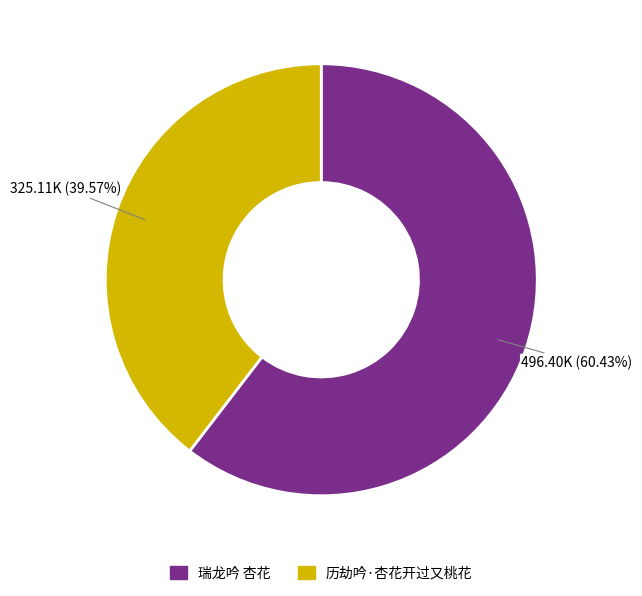

Approximately how many times larger is the value at 历劫吟·杏花开过又桃花 compared to 瑞龙吟 杏花?

0.7